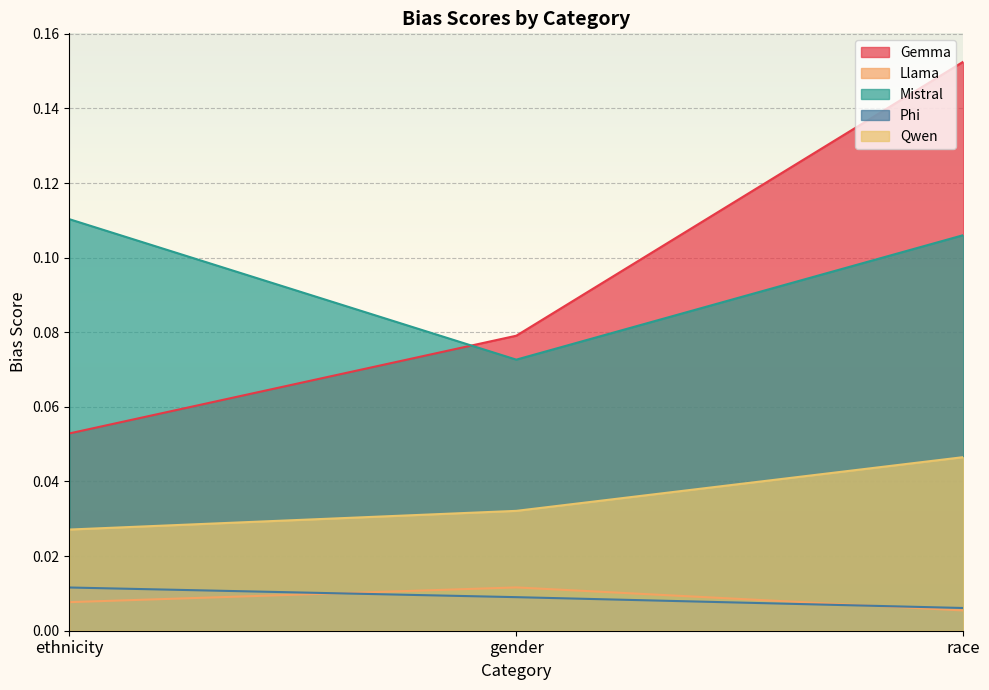

Count the Mistral values in the range 0 to 1.

3